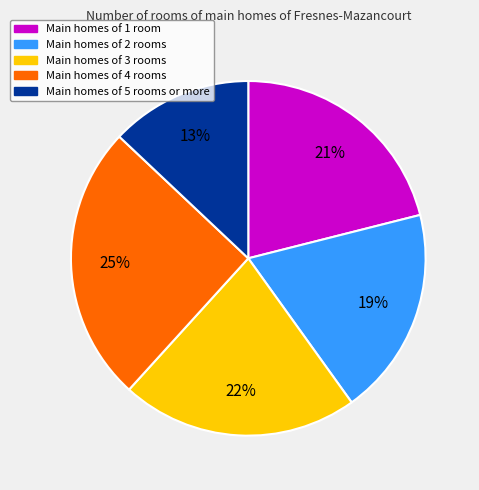

How many segments does this pie chart have?

5